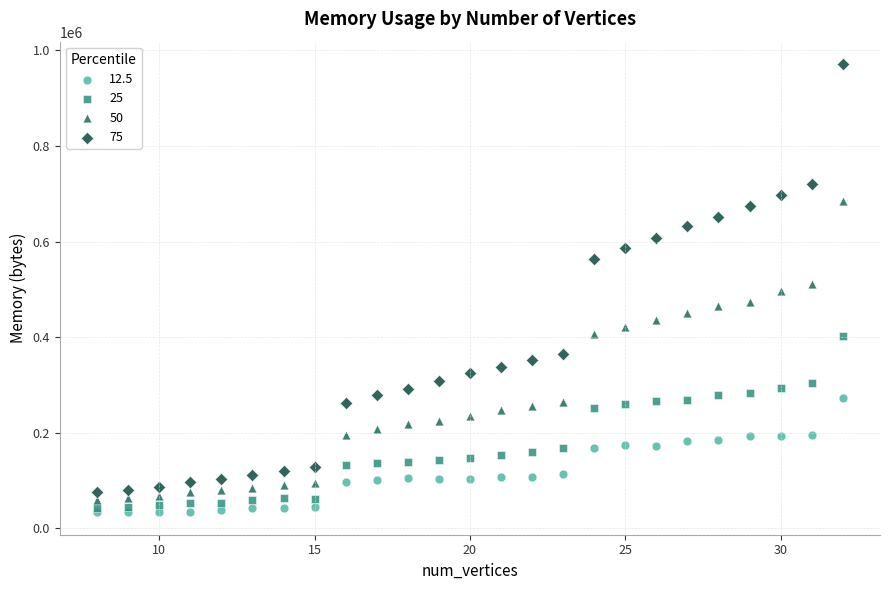

What are all the series names shown in the legend?

12.5, 25, 50, 75